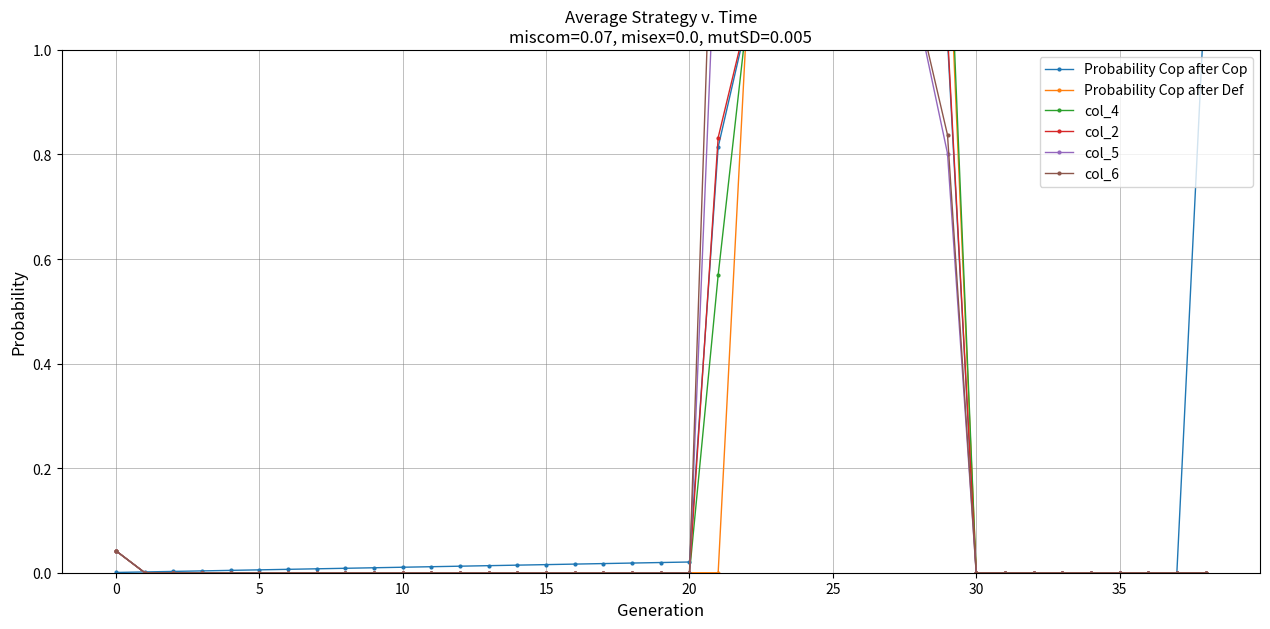

What is the difference between the second highest and second lowest values in the col_2 series?

1.1